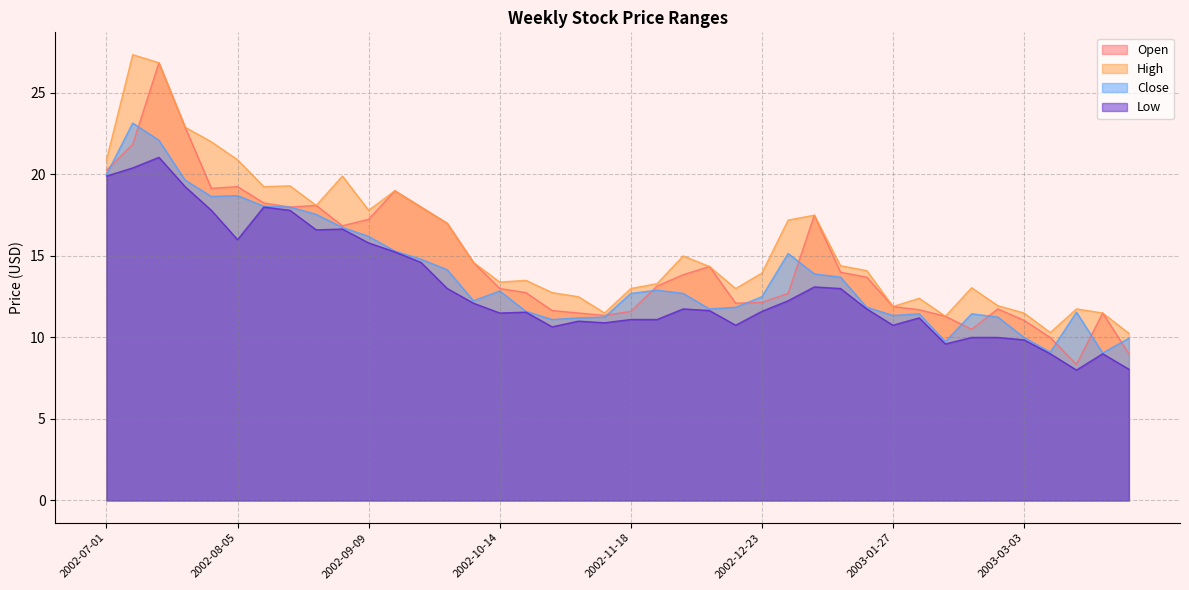

Reading left to right, list all the values displayed in this chart.

Open: 20.2	21.9	26.9	22.9	19.1	19.2	18.2	18.0	18.1	16.9	17.2	19.0	18.0	17.0	14.6	13.0	12.8	11.7	11.5	11.3	11.6	13.2	13.8	14.3	12.1	12.2	12.7	17.5	14.0	13.7	11.9	11.7	11.3	10.5	11.8	11.1	10.0	8.3	11.5	9.0
High: 20.9	27.4	26.9	22.9	22.0	20.9	19.2	19.3	18.1	19.9	17.8	19.0	18.0	17.0	14.6	13.4	13.5	12.8	12.5	11.5	13.0	13.3	15.0	14.3	13.0	13.9	17.2	17.5	14.4	14.1	11.9	12.4	11.3	13.1	11.9	11.5	10.3	11.8	11.5	10.2
Close: 20.0	23.1	22.1	19.6	18.6	18.7	18.1	18.0	17.6	16.8	16.2	15.3	14.8	14.2	12.2	12.8	11.6	11.1	11.2	11.2	12.7	12.9	12.7	11.8	11.8	12.5	15.2	13.9	13.7	11.8	11.3	11.4	9.8	11.4	11.2	10.0	9.1	11.6	9.1	9.9
Low: 19.9	20.4	21.1	19.2	17.8	16.0	18.0	17.8	16.6	16.6	15.8	15.2	14.6	13.0	12.1	11.5	11.6	10.7	11.0	10.9	11.1	11.1	11.8	11.7	10.8	11.6	12.2	13.1	13.0	11.8	10.8	11.2	9.6	10.0	10.0	9.8	9.0	8.0	9.0	8.1